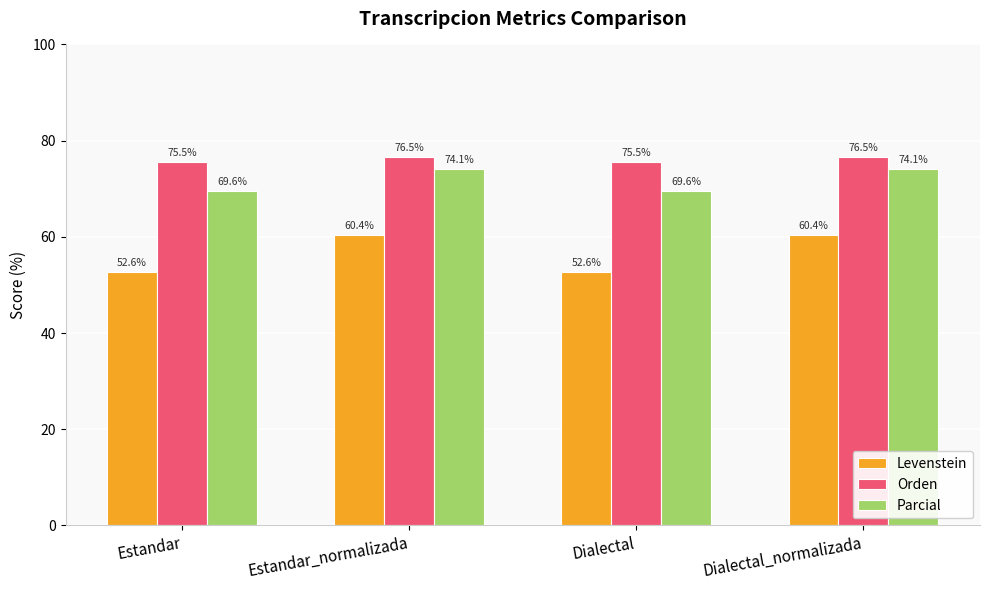

At Estandar_normalizada, list the series in order from smallest to largest.

Levenstein, Parcial, Orden